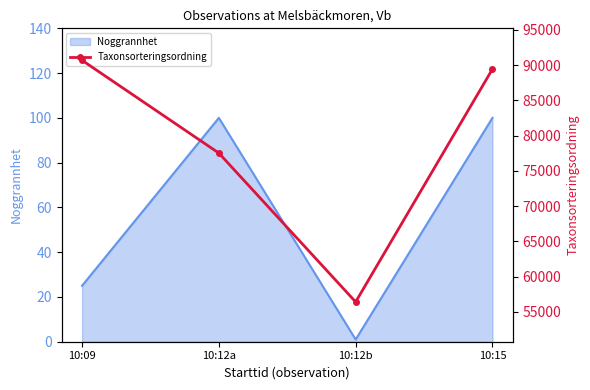

Where does the data first go above 89423?

10:09